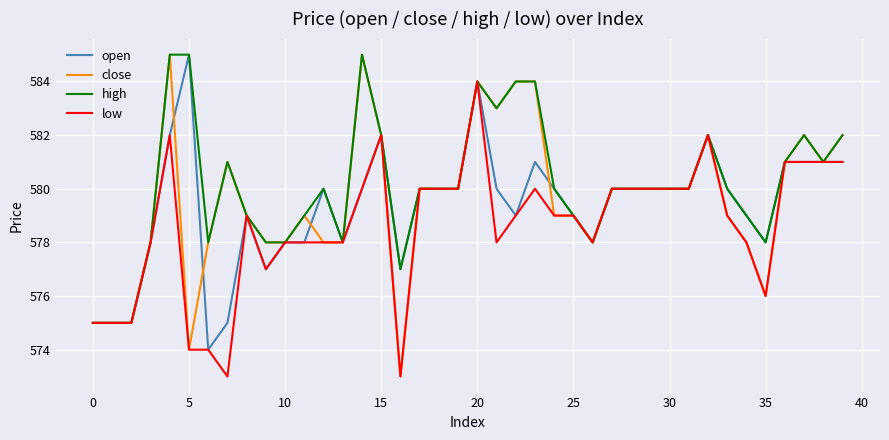

Rank the series by their average value, from lowest to highest.

low, open, close, high